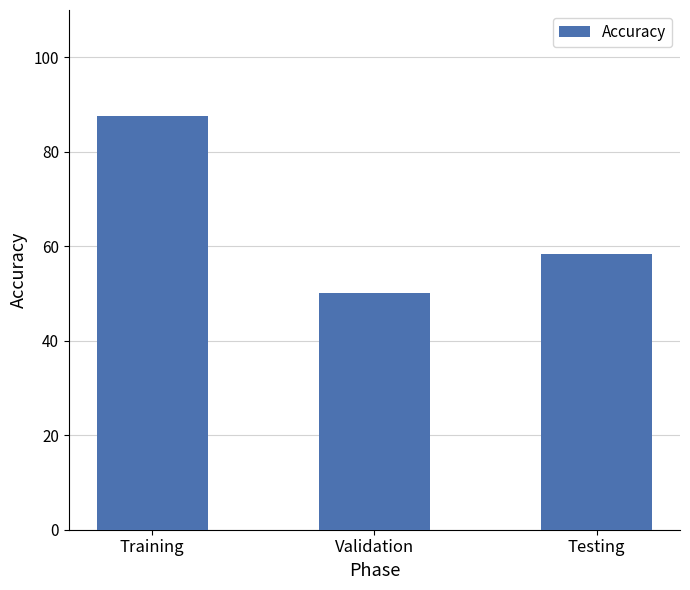

Count the number of categories in the chart.

3